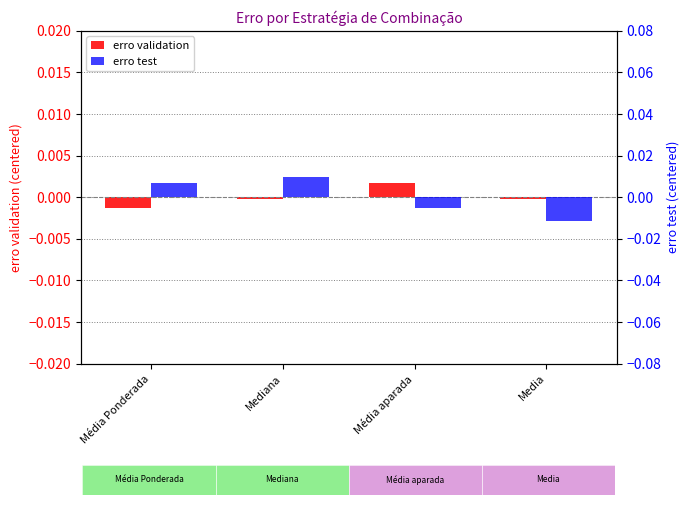

How many negative values does the erro validation series have?

3